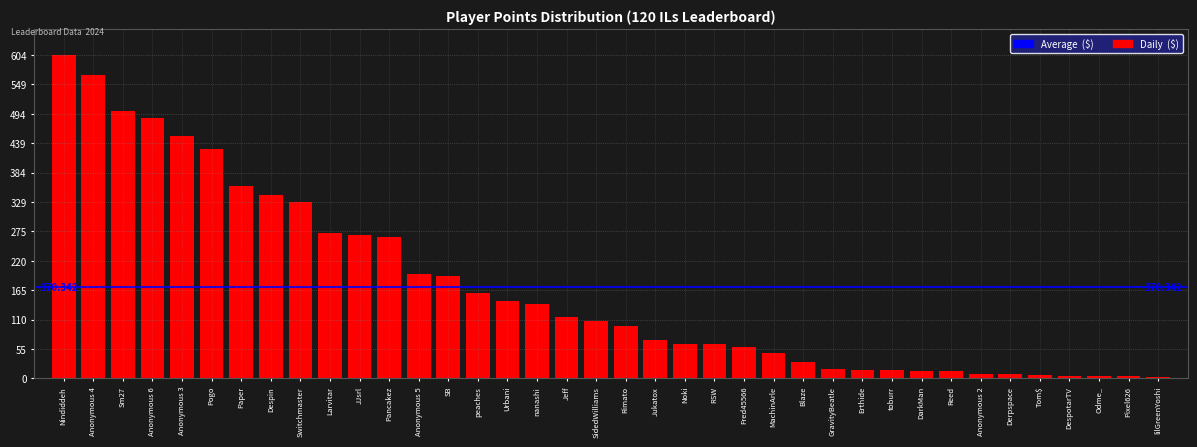

Which label corresponds to the largest value in the chart?

Nindiddeh